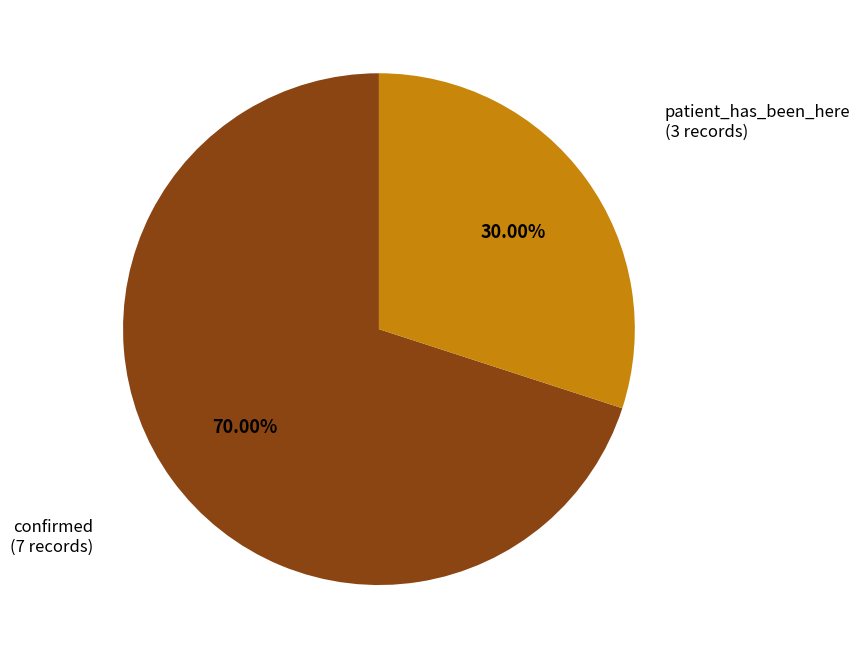

Which category has the smallest portion of the pie?

patient_has_been_here